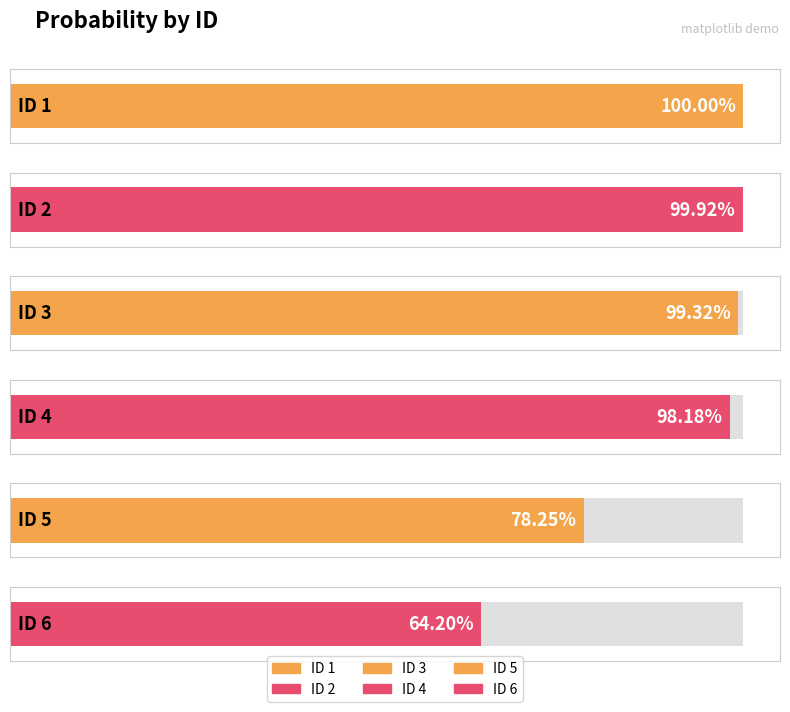

Rank the categories by value from lowest to highest.

6, 5, 4, 3, 2, 1